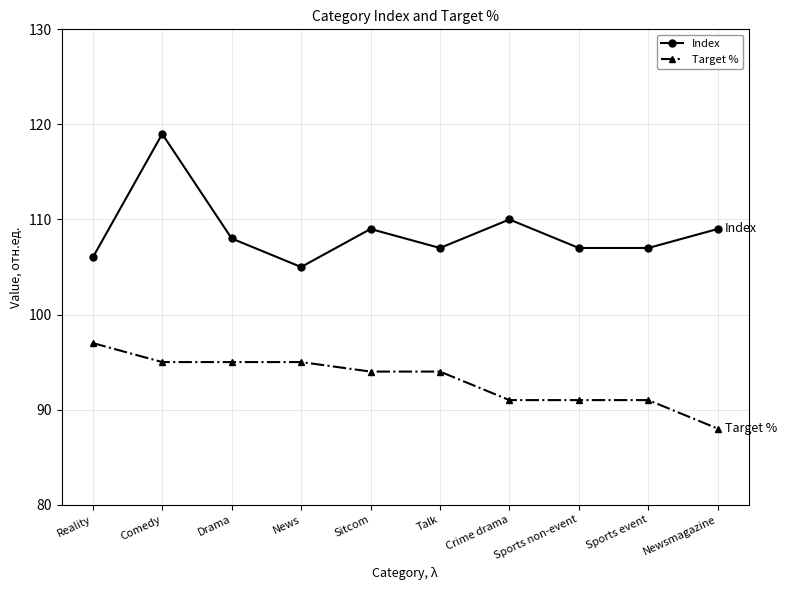

True or false: Index has more than 0 interior local peaks.

True